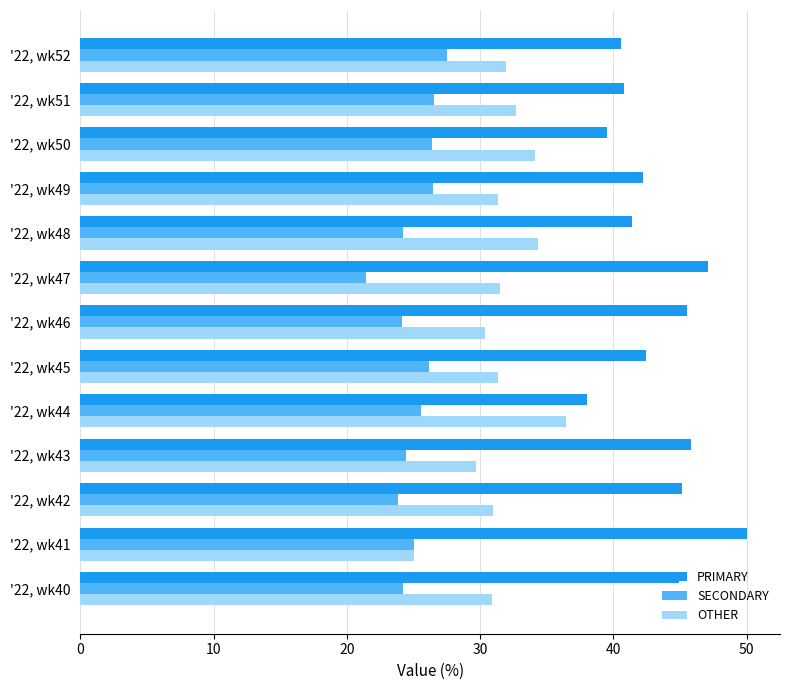

What is the total value across all series at '22, wk41?

100.0